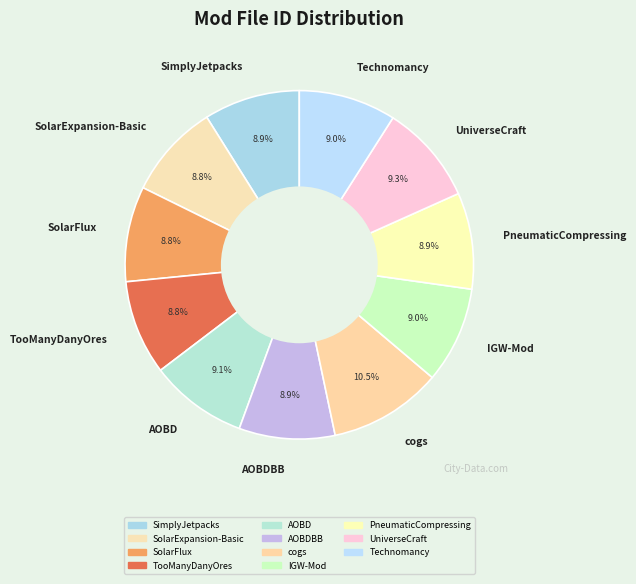

How many slices are in this pie chart?

11